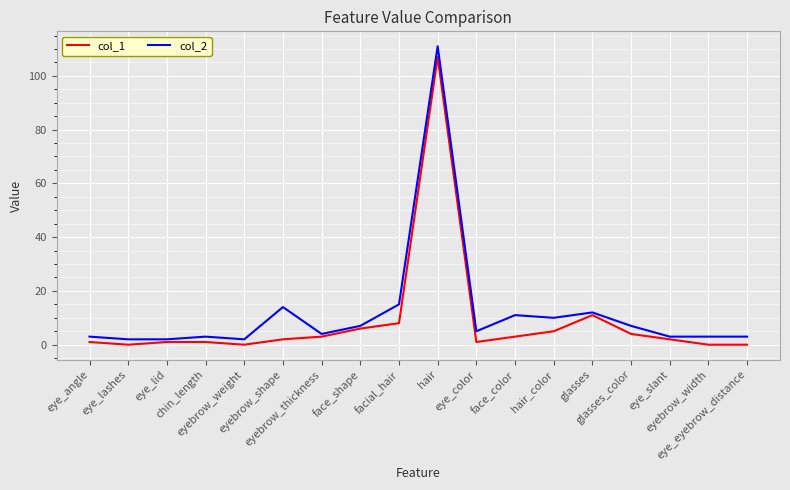

True or false: col_1 and col_2 cross at least once.

False